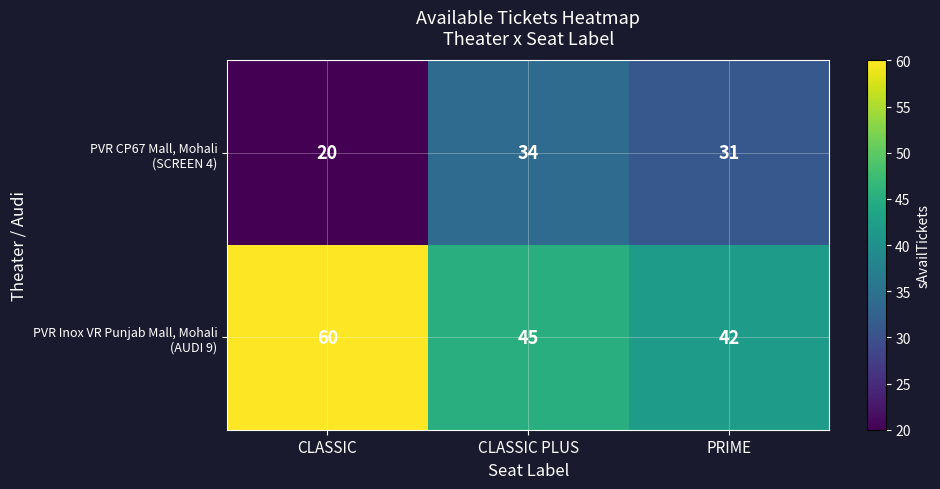

What is the minimum value shown in the chart?

20